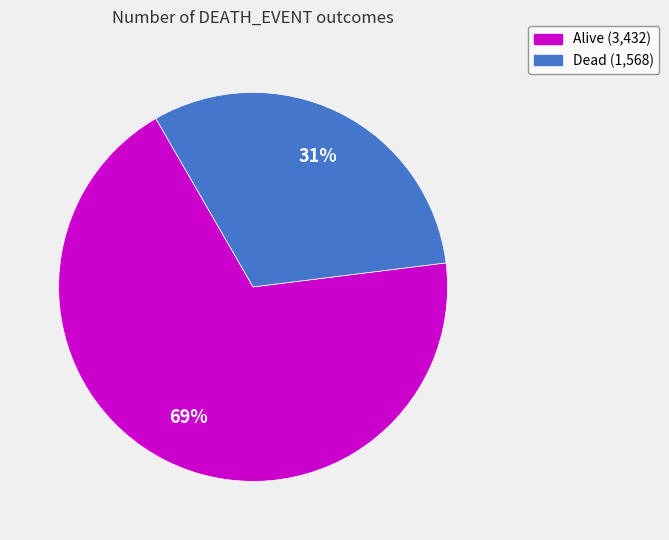

To the nearest percent, what percentage of the pie is Dead?

31%